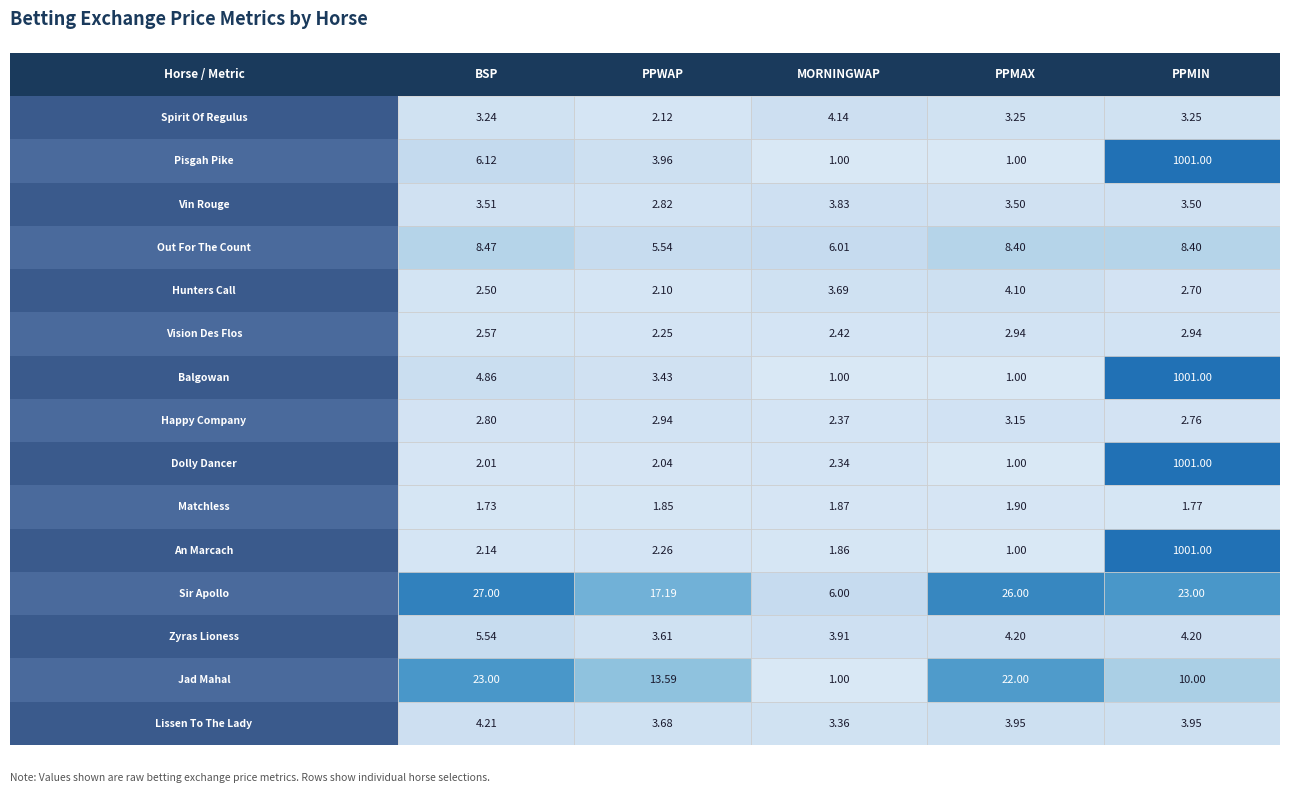

At Balgowan, list the series in order from largest to smallest.

PPMIN, BSP, PPWAP, MORNINGWAP, PPMAX